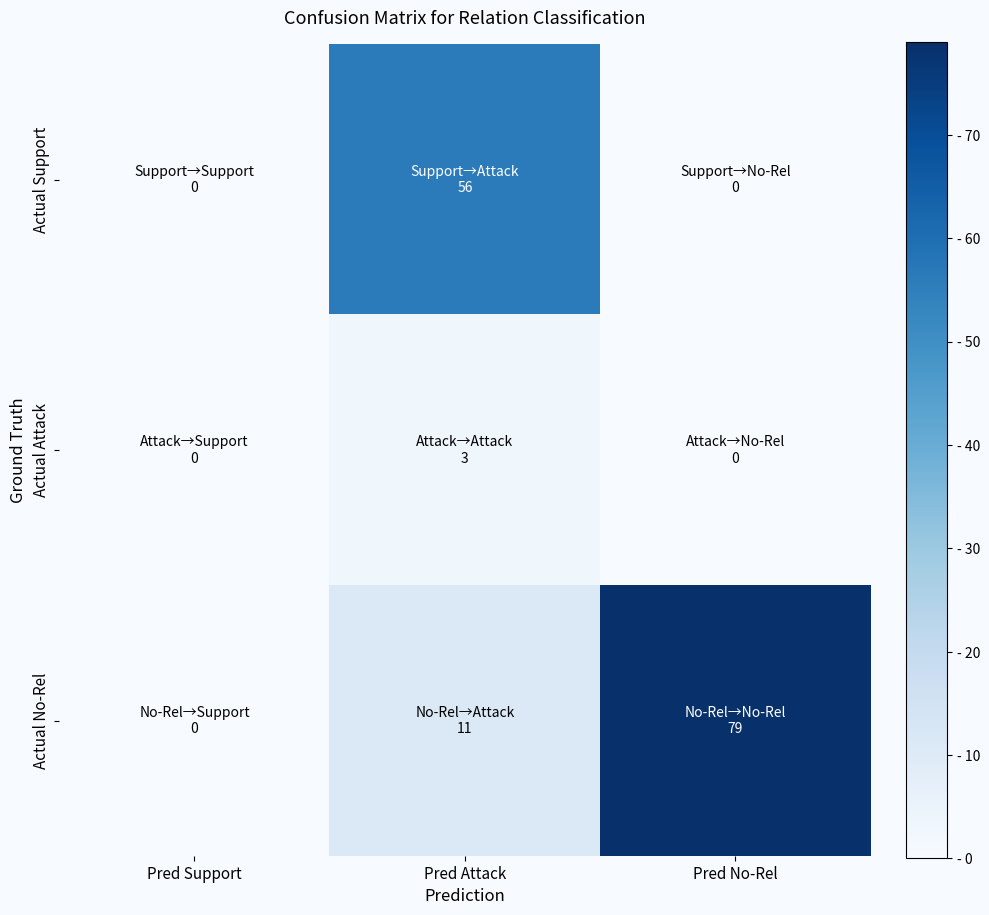

At Pred Attack, list the series in order from largest to smallest.

Actual Support, Actual No-Rel, Actual Attack